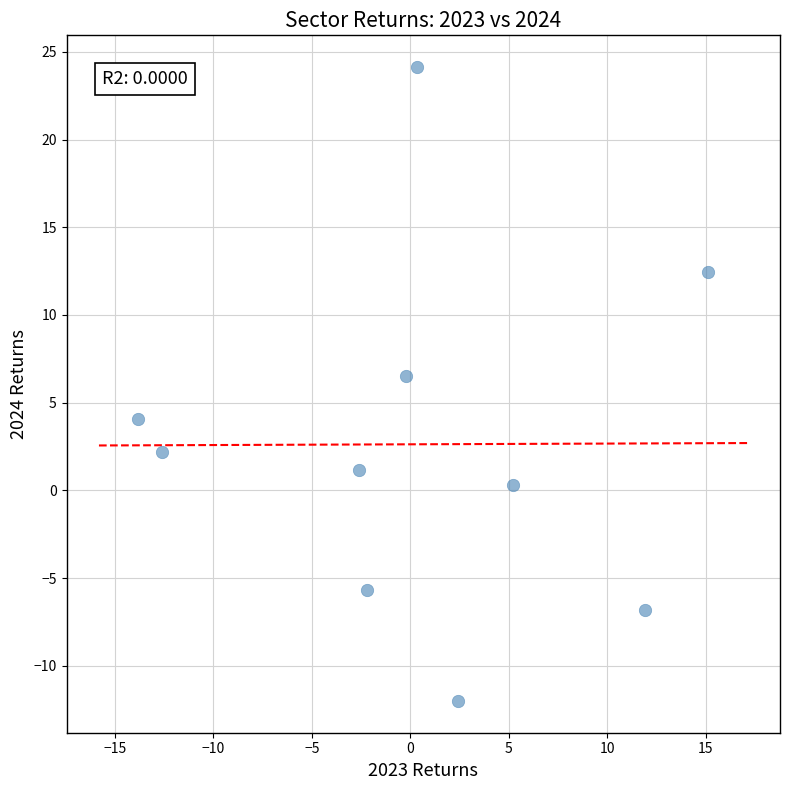

What is the range of X values (max minus min)?

28.9